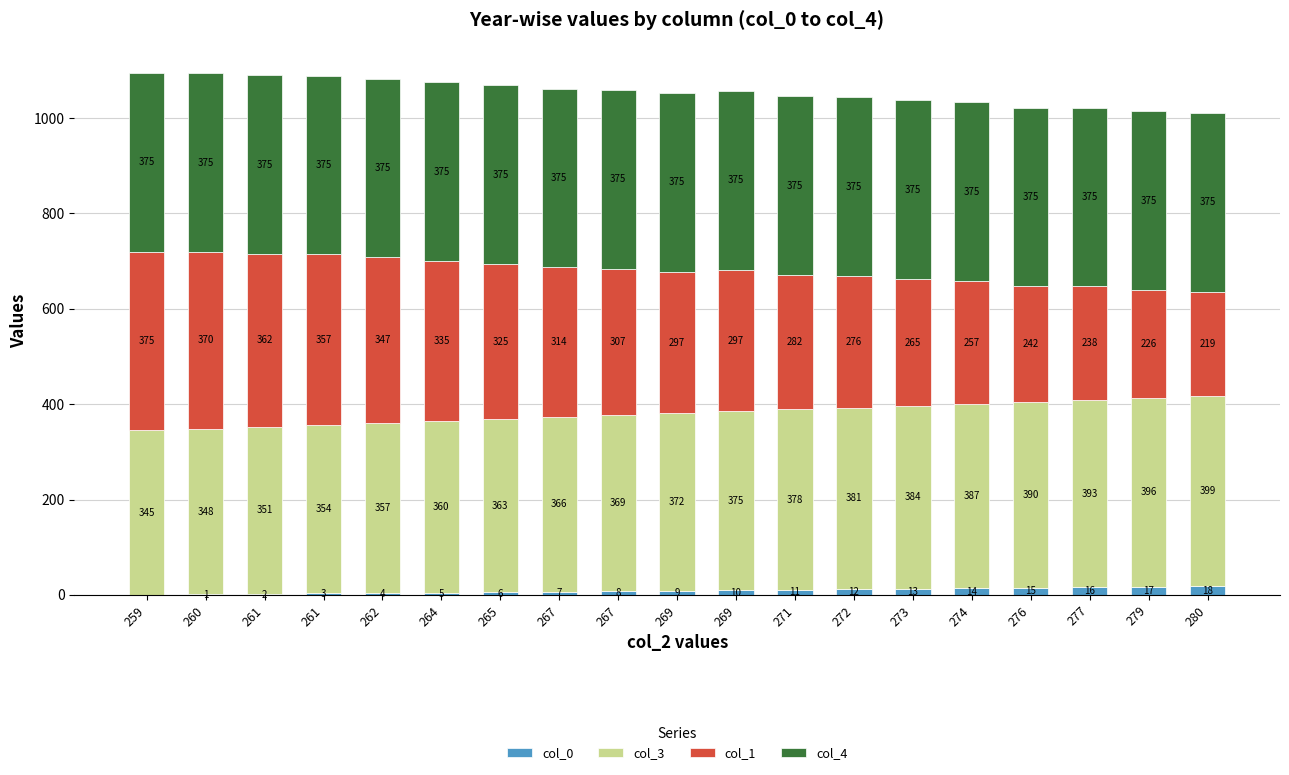

Are the bars horizontal?

No